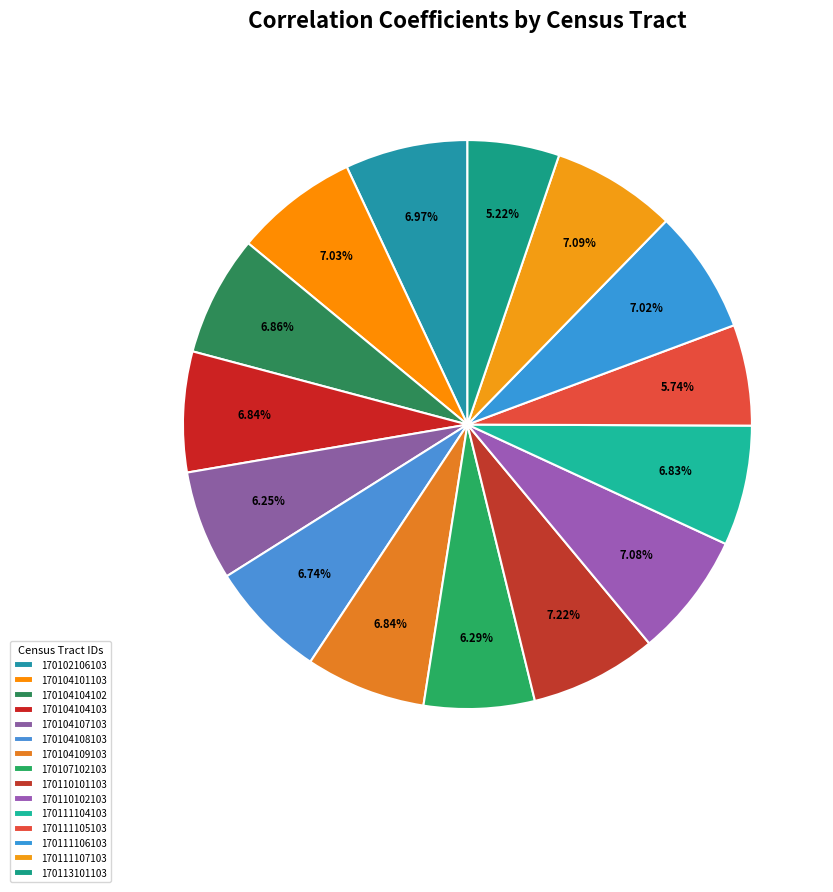

Does 170107102103 account for over 50% of the chart?

No